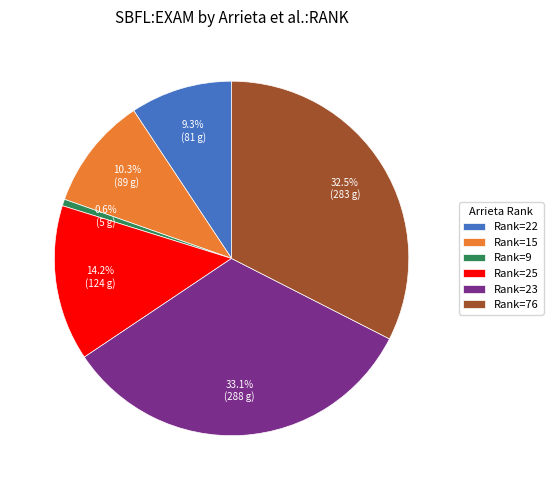

Is the sum of Rank=22 and Rank=76 greater than half?

No